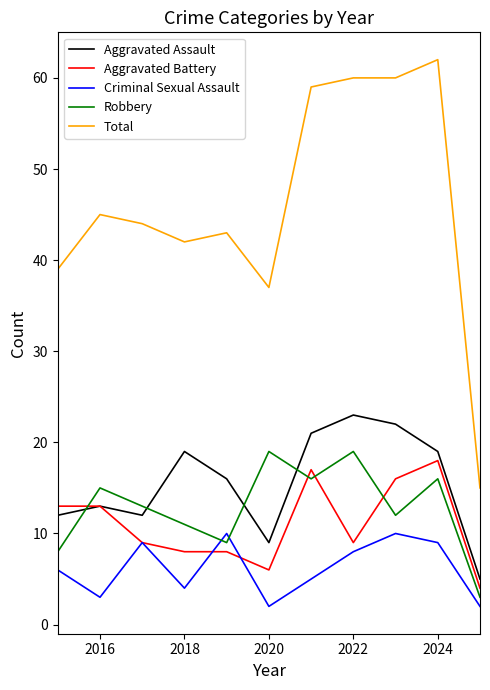

True or false: Aggravated Assault and Criminal Sexual Assault cross at least once.

False